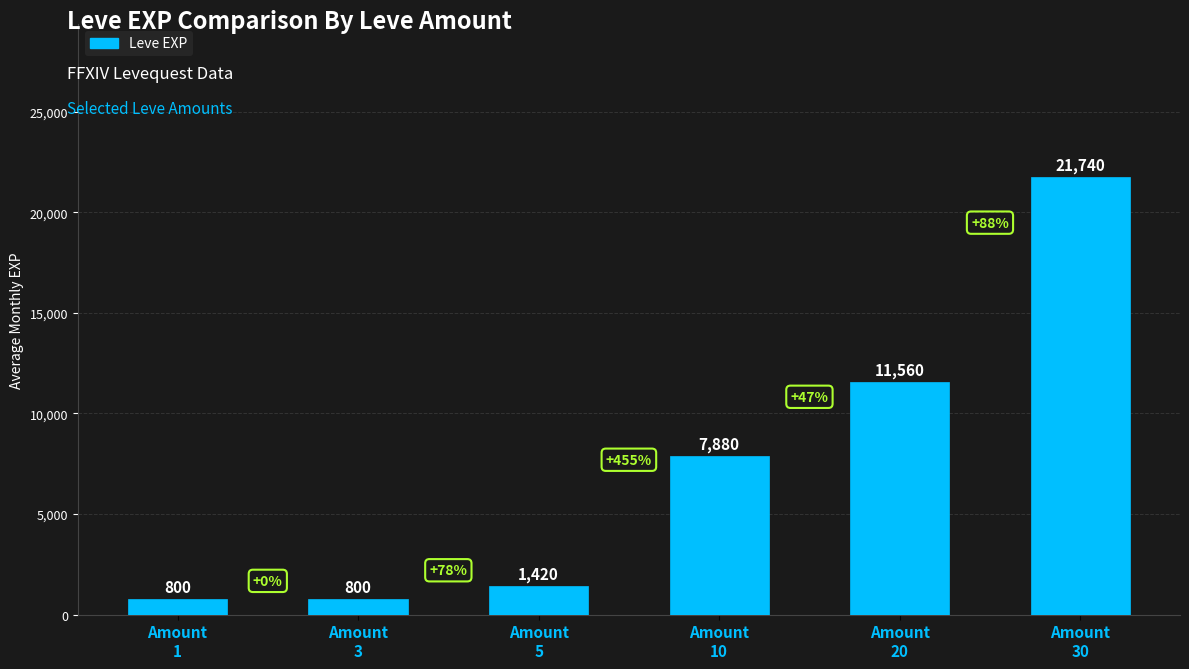

What is the maximum value shown in the chart?

21740